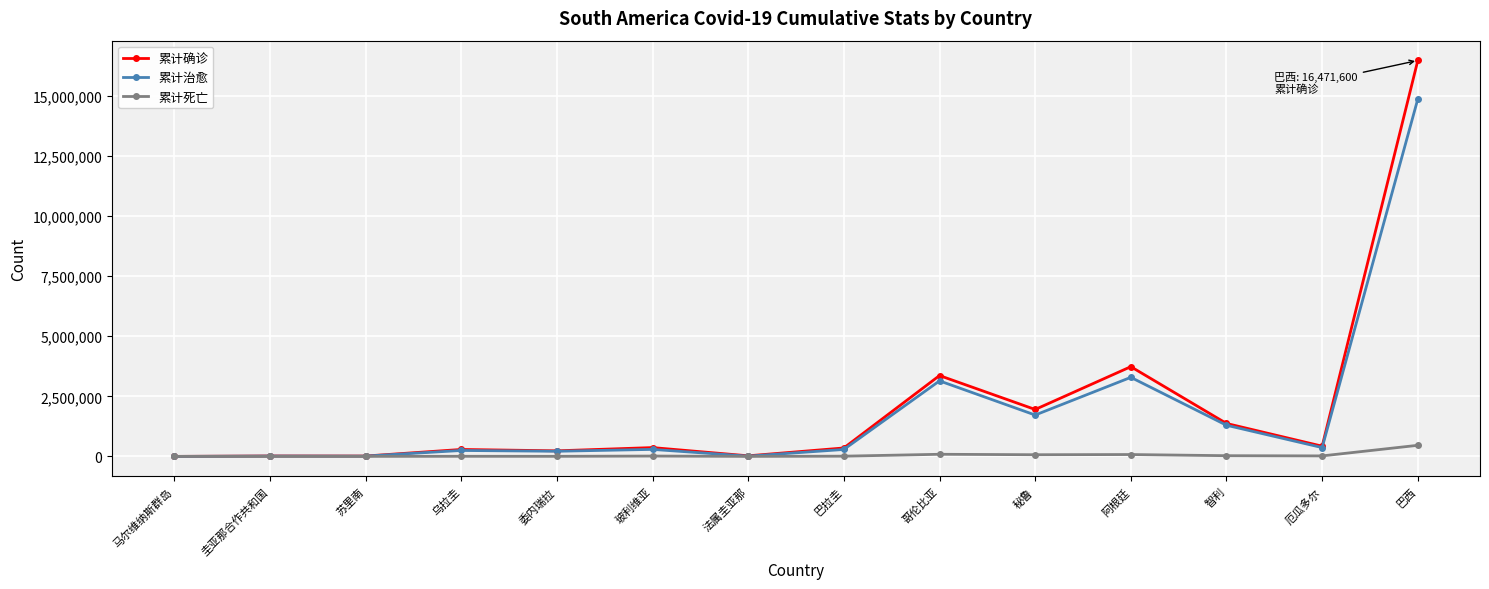

Which series has the largest range (max minus min)?

累计确诊